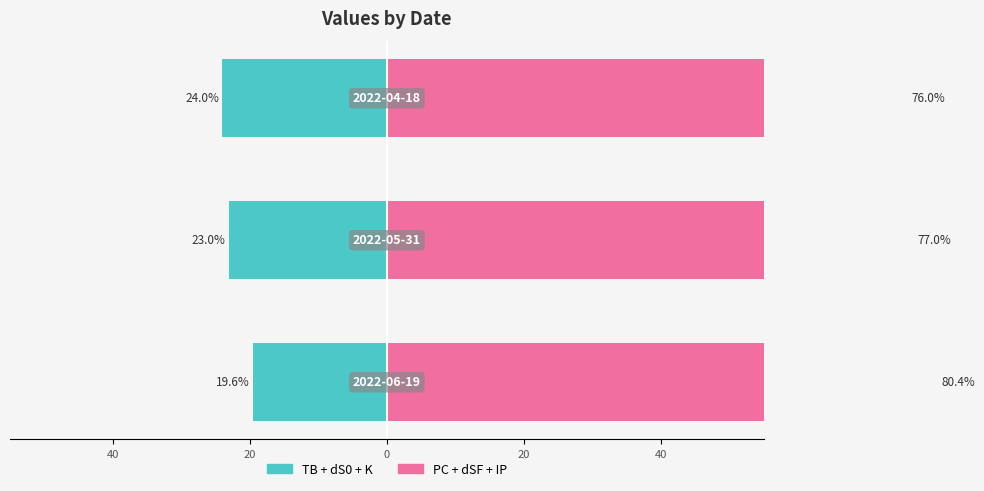

Which series changed the most between 20 and 0?

PC+dSF+IP